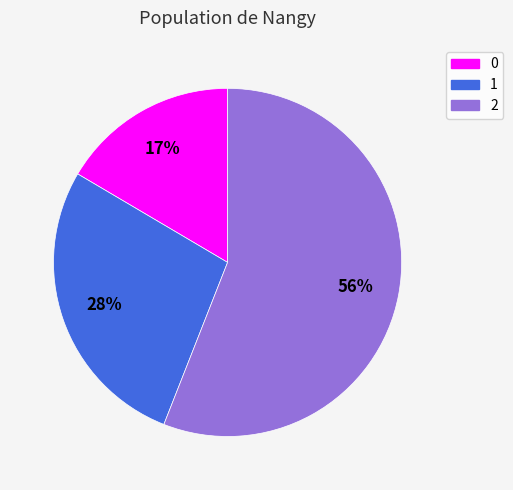

Does 2 account for over 50% of the chart?

Yes